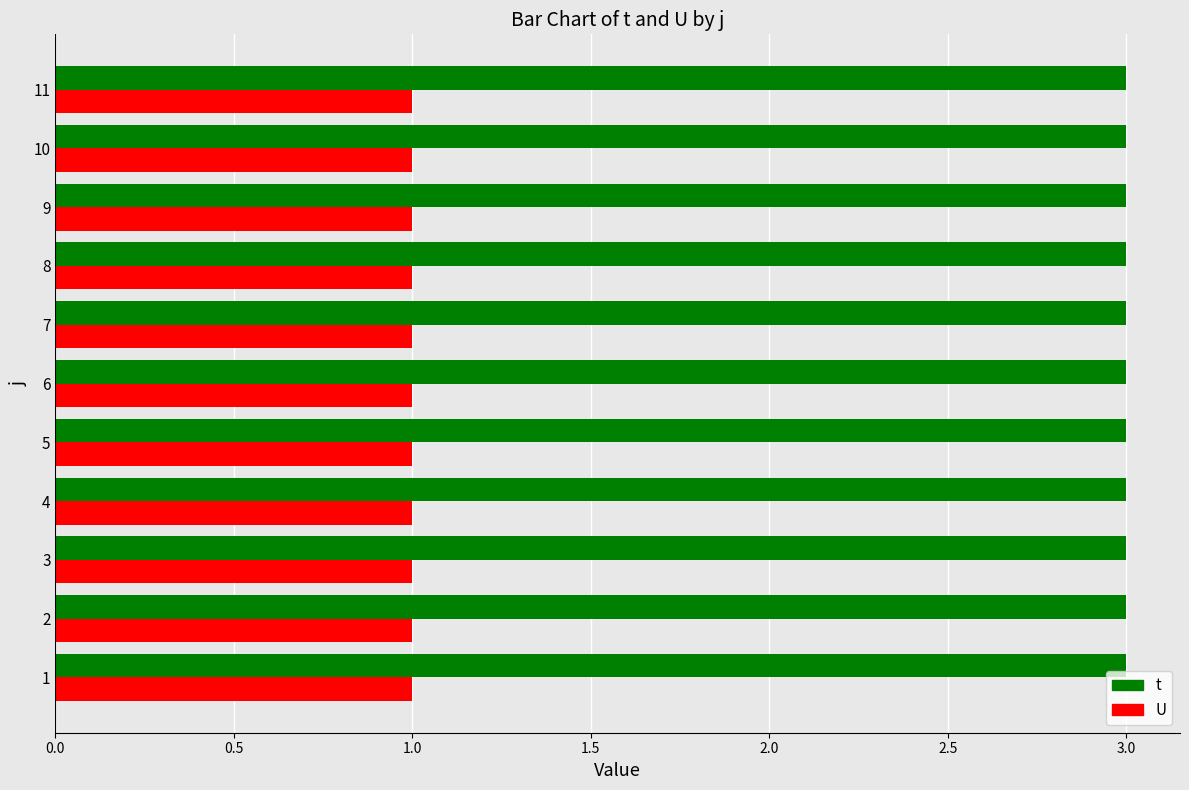

What is the sum of all U values?

11